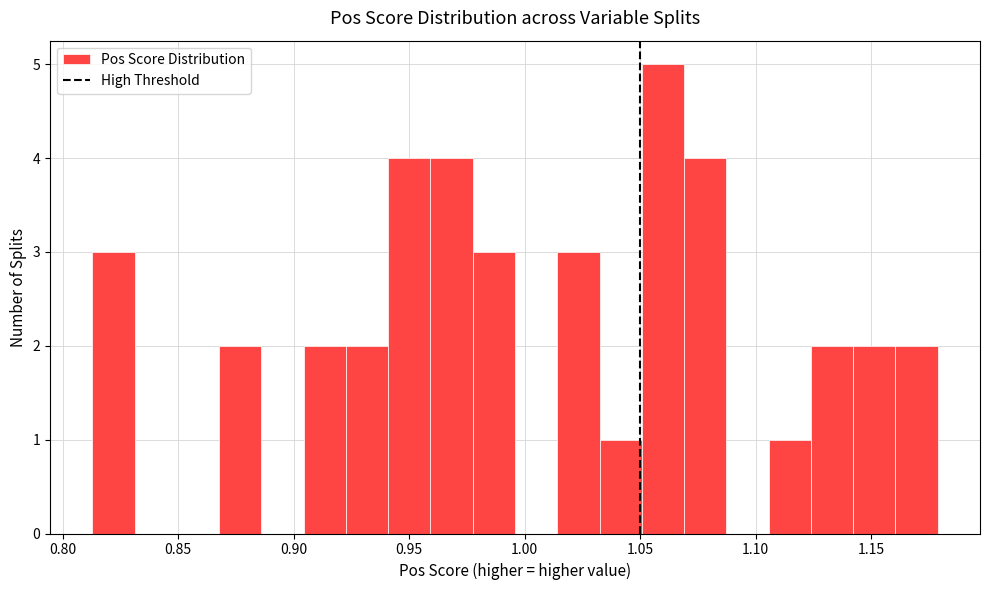

Around what value on the x-axis is the tallest bar? Give the approximate position of its centre, as read against the axis.

1.060